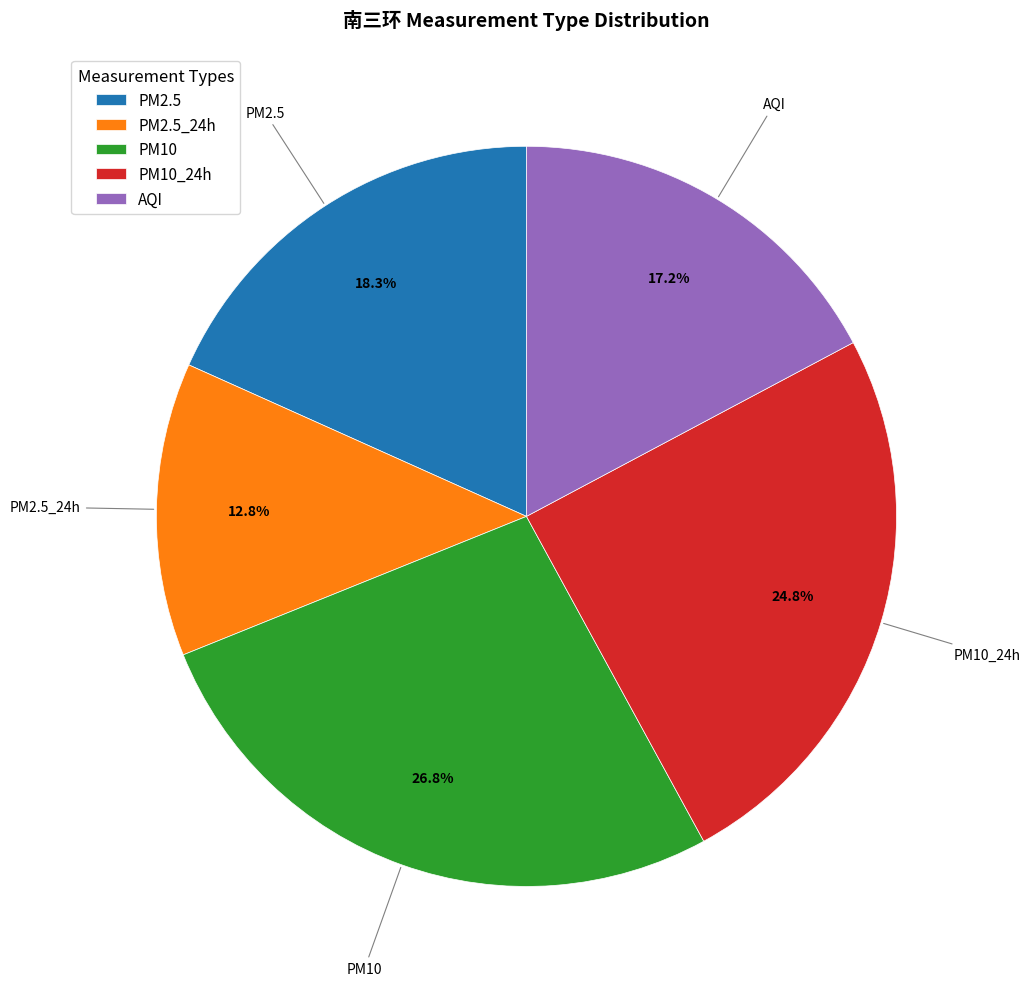

Does PM10 account for over 50% of the chart?

No